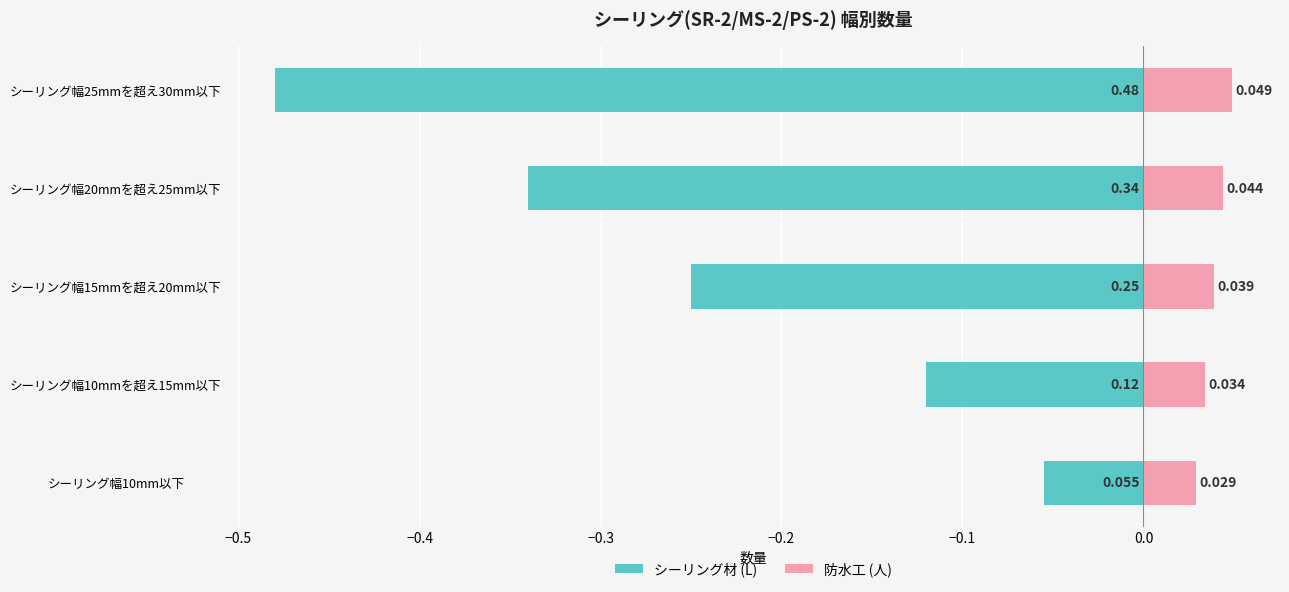

How many 防水工 (人) values are between 0 and 1?

5